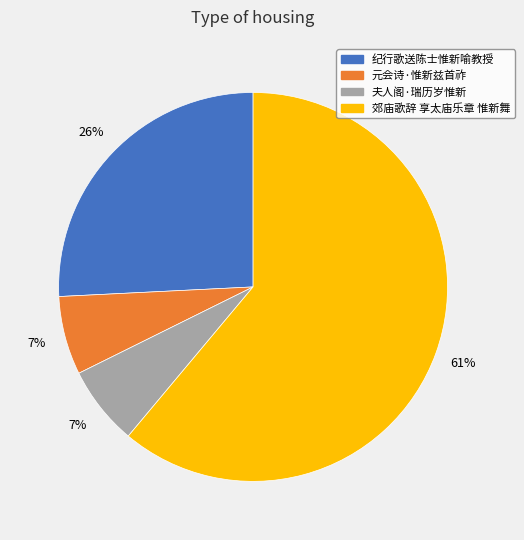

Which category has the biggest portion of the pie?

郊庙歌辞 享太庙乐章 惟新舞